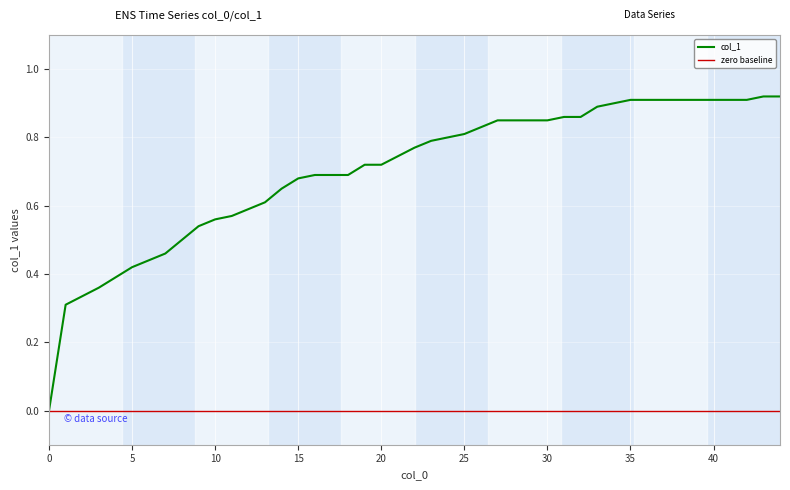

True or false: the data shows 0.4 at 25.

False